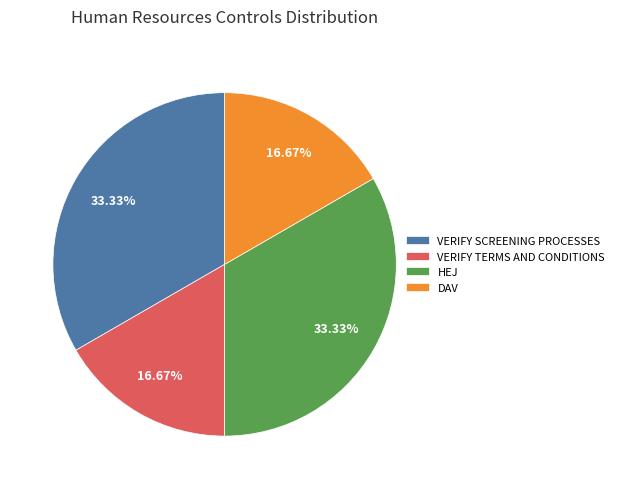

Between VERIFY TERMS AND CONDITIONS and HEJ, which is larger?

HEJ